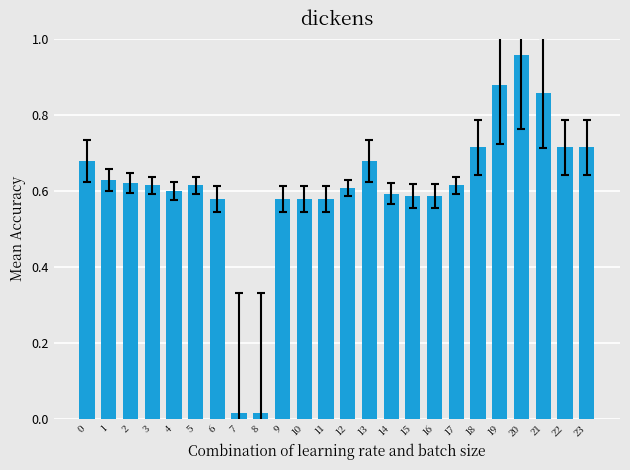

How many bars are there in total?

24